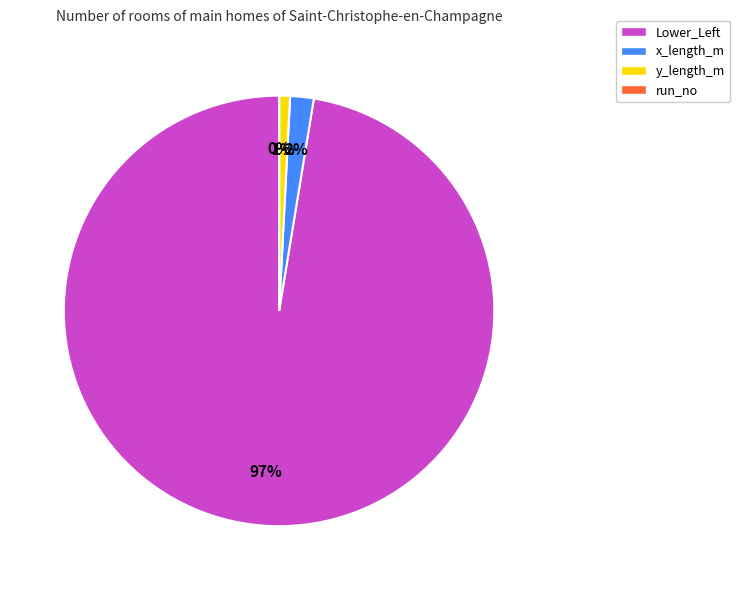

Combined, do y_length_m and x_length_m account for over 50%?

No